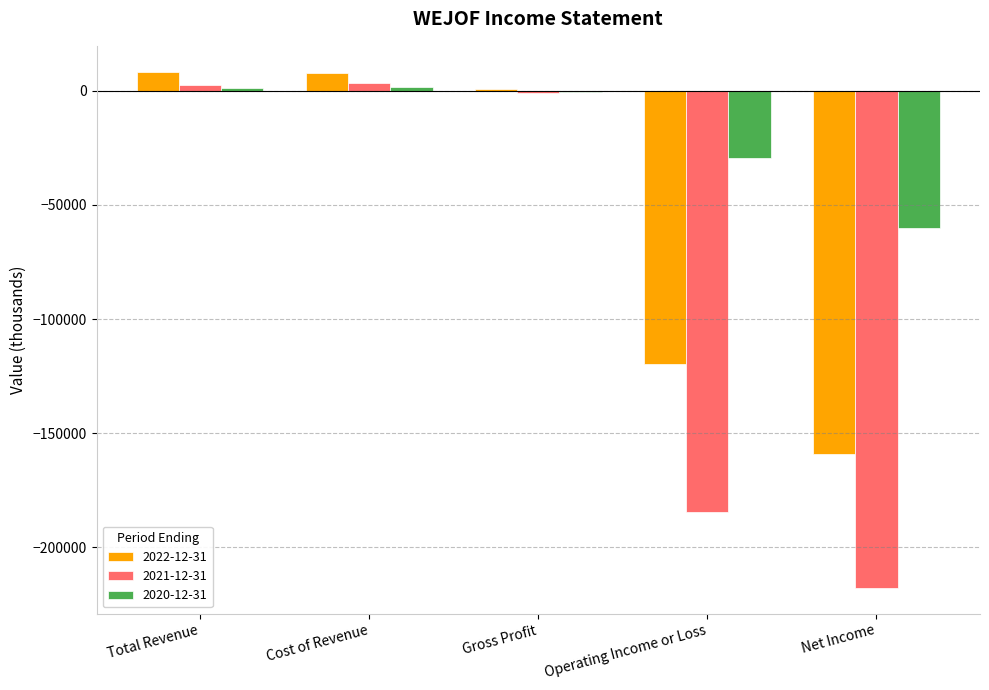

The value of 2020-12-31 at Net Income is -60300. True or false?

True